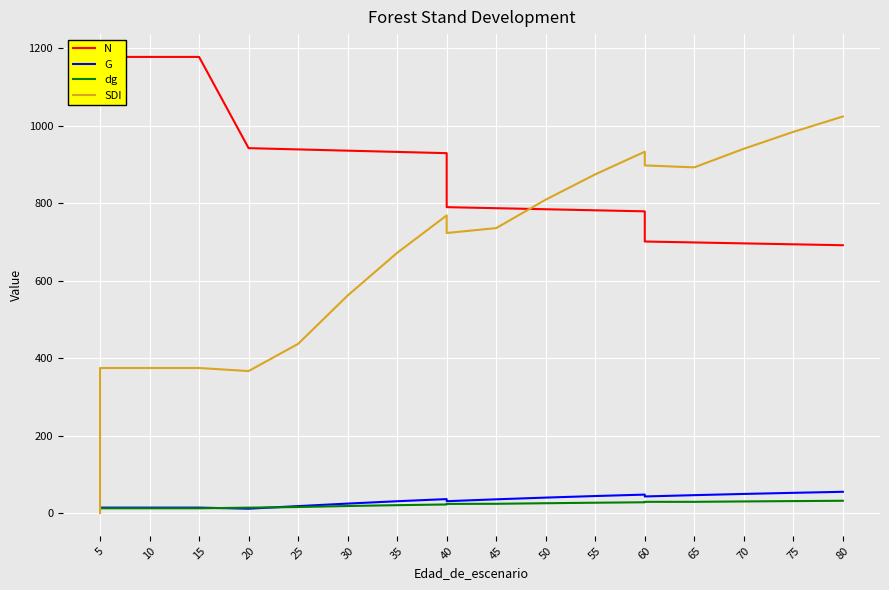

Which series has the widest spread of values?

SDI